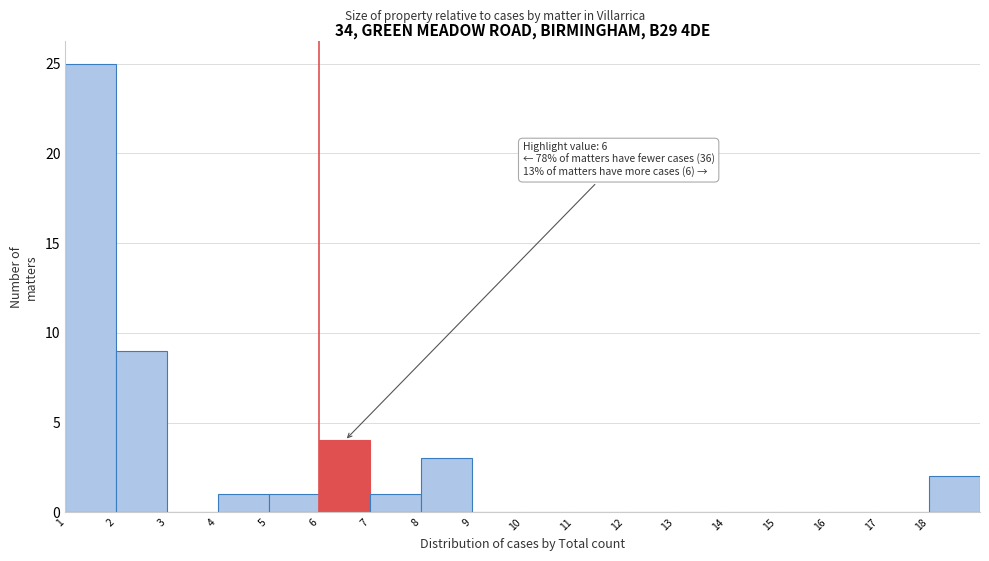

Which range on the x-axis has the tallest bar?

1 to 2